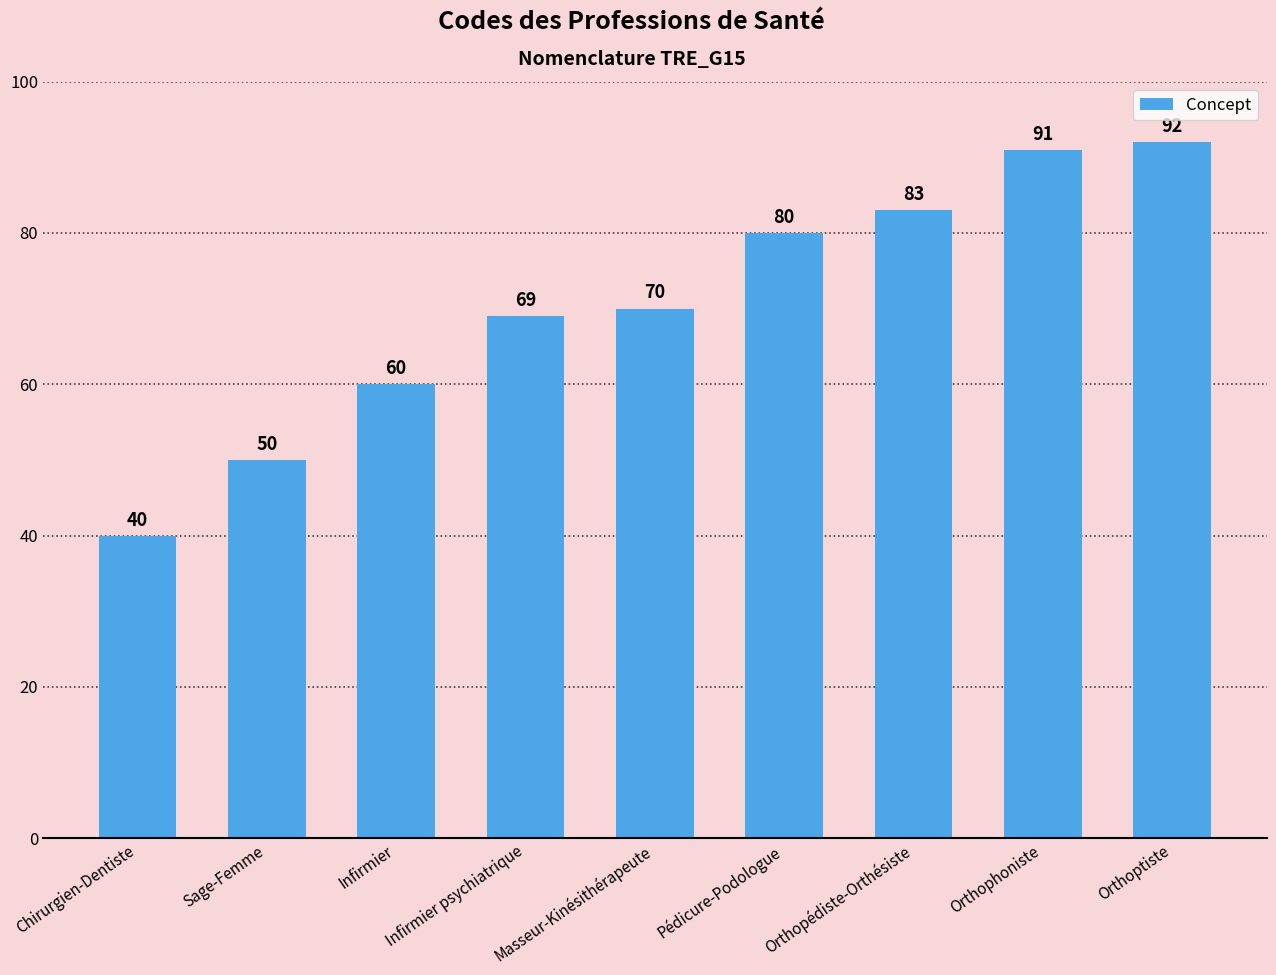

Reading right to left, what are all the values shown in this chart?

Orthoptiste=92	Orthophoniste=91	Orthopédiste-Orthésiste=83	Pédicure-Podologue=80	Masseur-Kinésithérapeute=70	Infirmier psychiatrique=69	Infirmier=60	Sage-Femme=50	Chirurgien-Dentiste=40